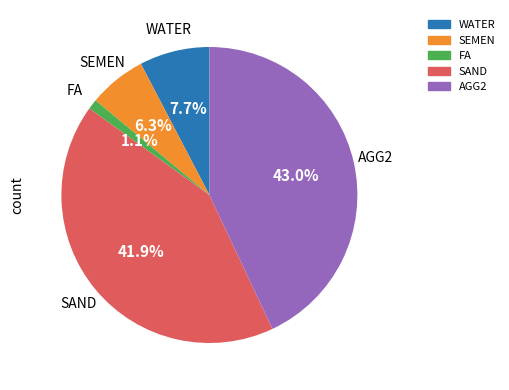

To the nearest percent, what is the average slice percentage?

20%